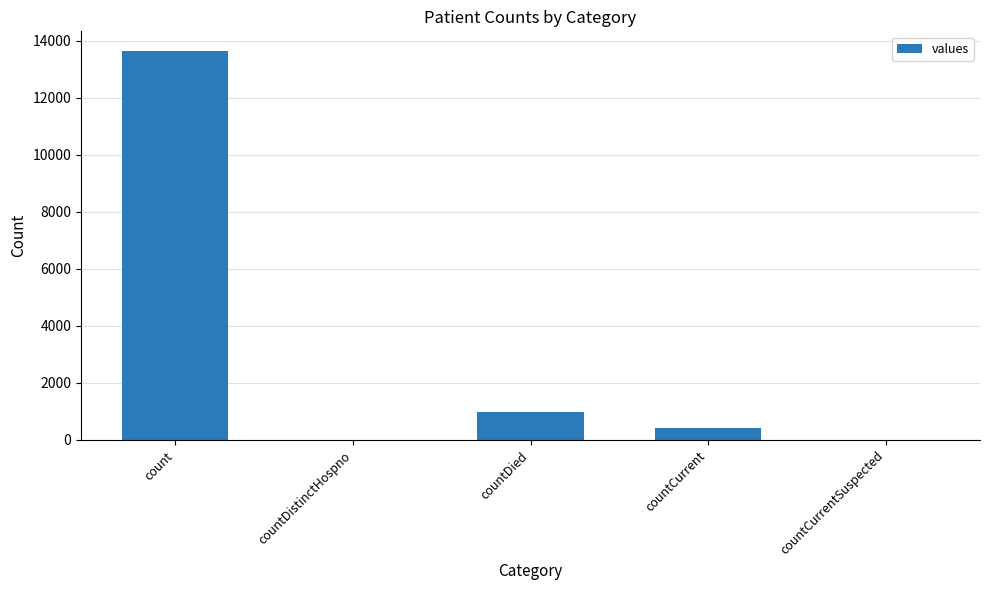

How many data points does each series have?

5